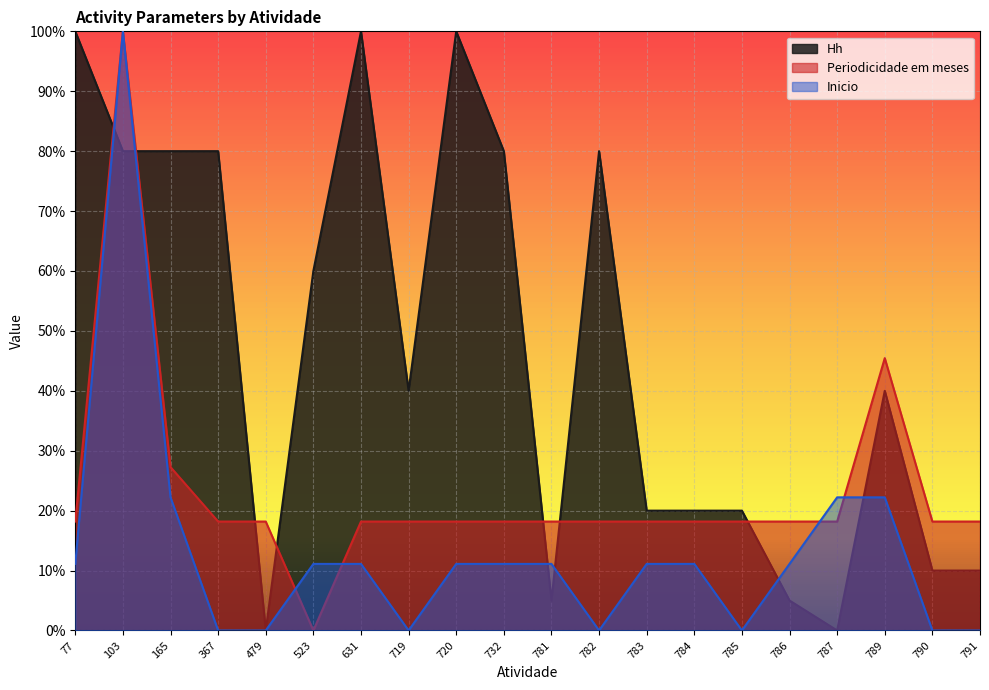

What is the difference between the Hh values at 786 and 720?

0.9